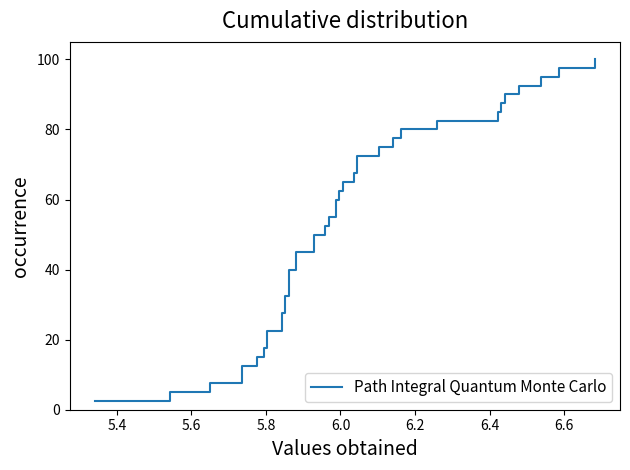

Reading right to left, list all the values displayed in this chart.

100.0	97.5	95.0	92.5	90.0	87.5	85.0	82.5	80.0	77.5	75.0	72.5	70.0	67.5	65.0	62.5	60.0	57.5	55.0	52.5	50.0	47.5	45.0	42.5	40.0	37.5	35.0	32.5	30.0	27.5	25.0	22.5	20.0	17.5	15.0	12.5	10.0	7.5	5.0	2.5